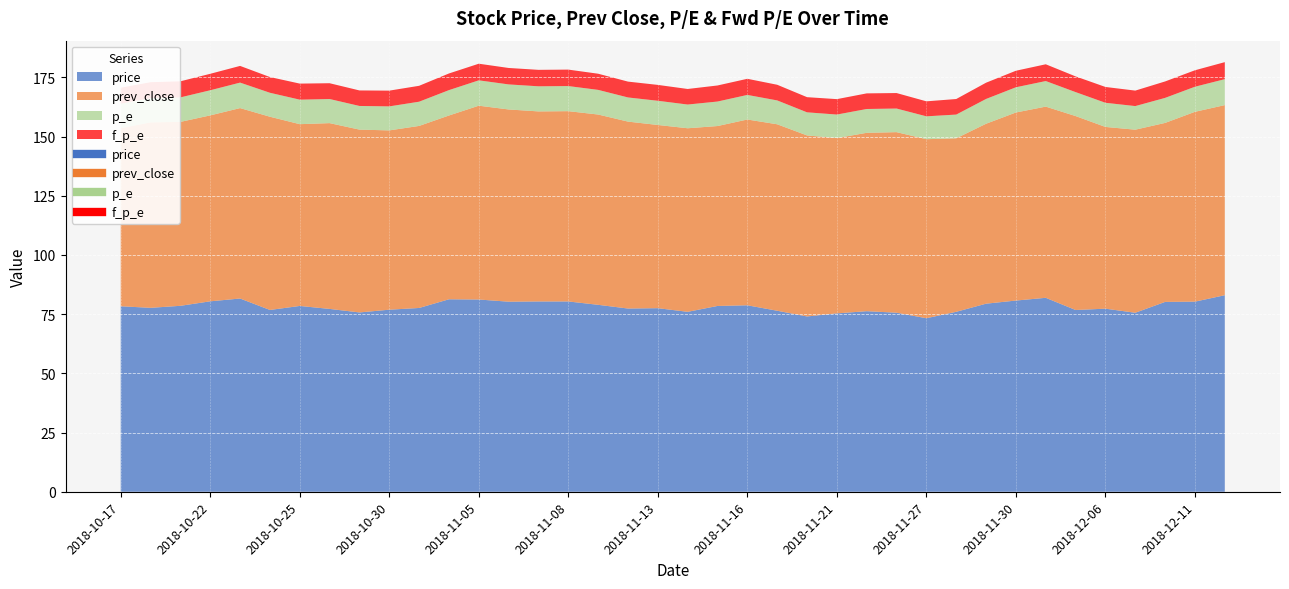

What is the sum of the p_e values at 2018-10-25 and 2018-12-06?

20.5